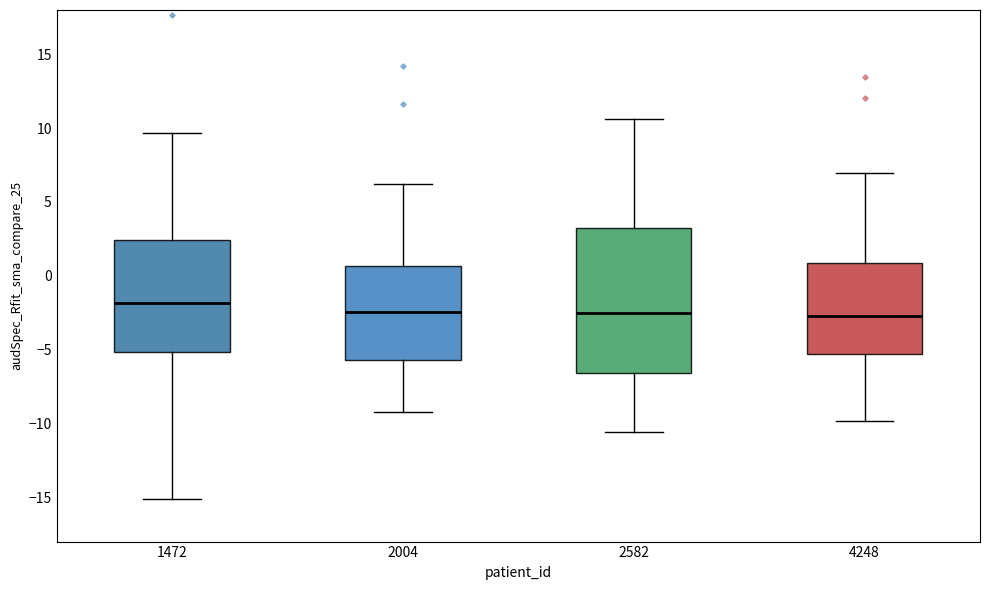

Which box is the tallest, from its lower edge to its upper edge?

2582